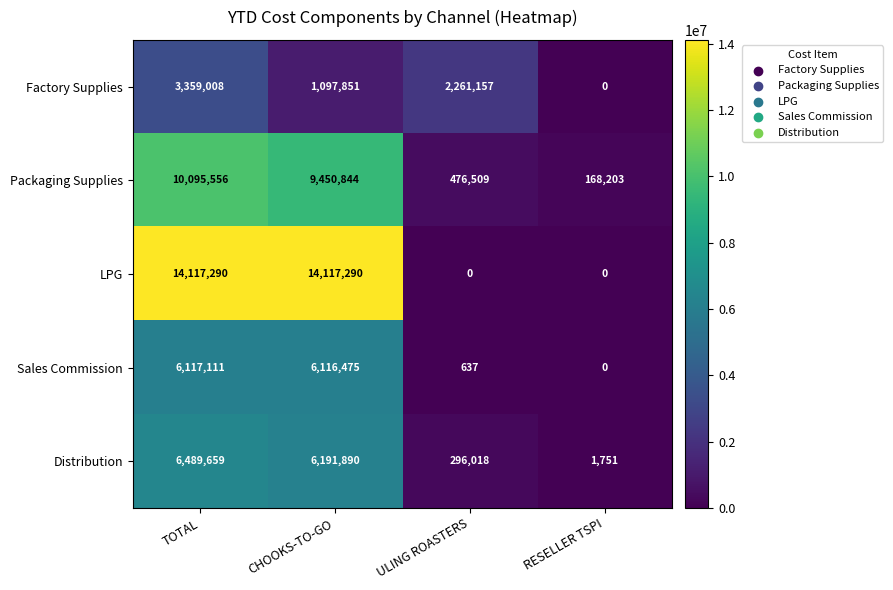

List the series in order of their peak value, lowest first.

Factory Supplies, Sales Commission, Distribution, Packaging Supplies, LPG